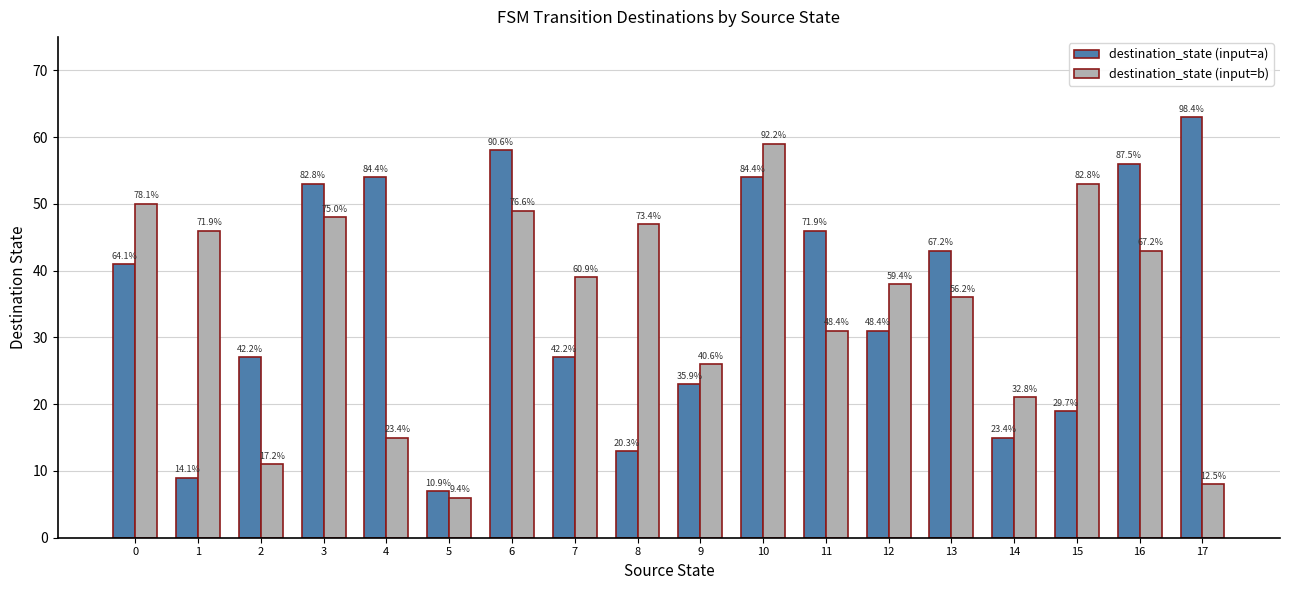

The destination_state (input=a) series shows 15 at 14. True or false?

True